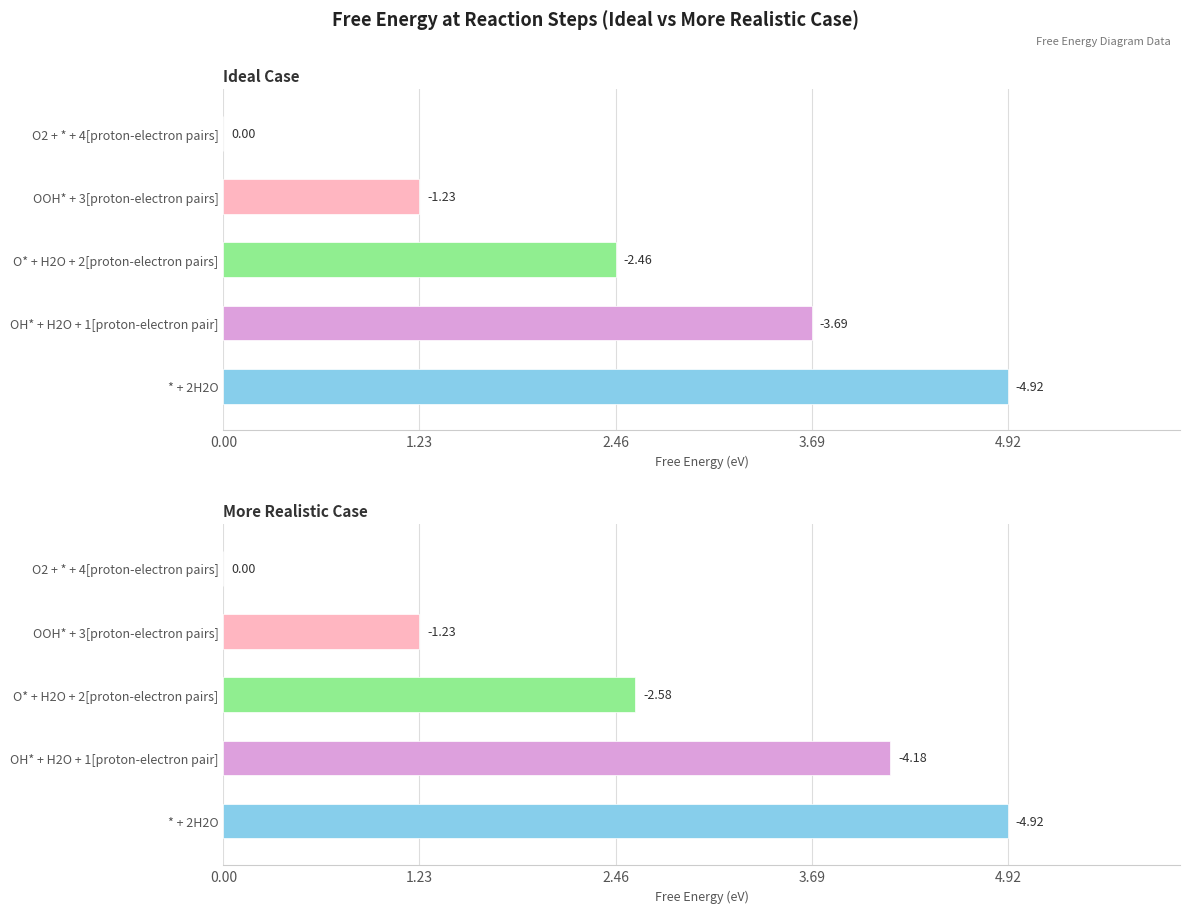

Rank the series by their maximum value, from highest to lowest.

Ideal Case Free Energy (eV), More Realistic Case Free Energy (eV)